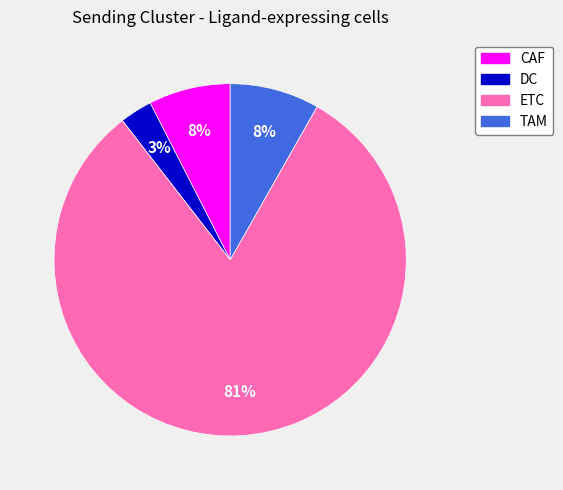

Do DC and ETC together represent more than half of the pie?

Yes